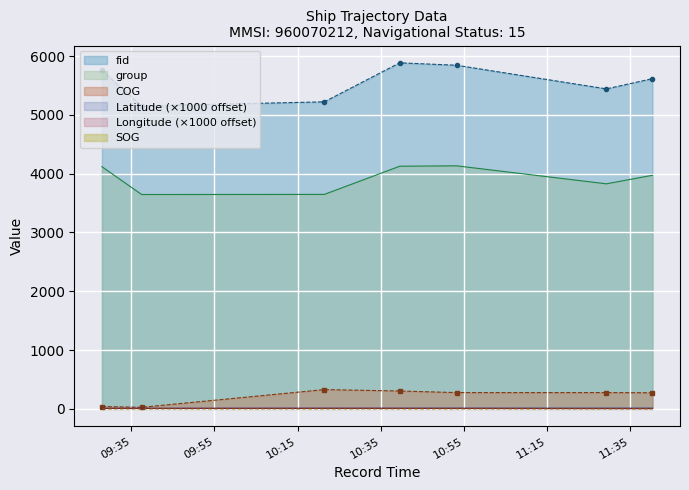

Between 2024-04-16 09:37:30 and 2024-04-16 10:21:25, which series saw the biggest shift?

COG